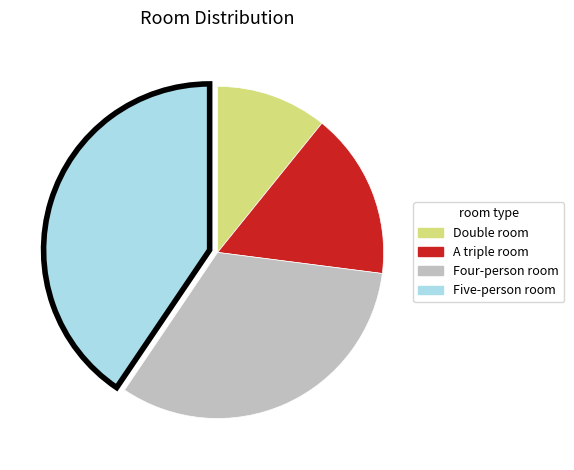

Which category has the biggest portion of the pie?

Five-person room